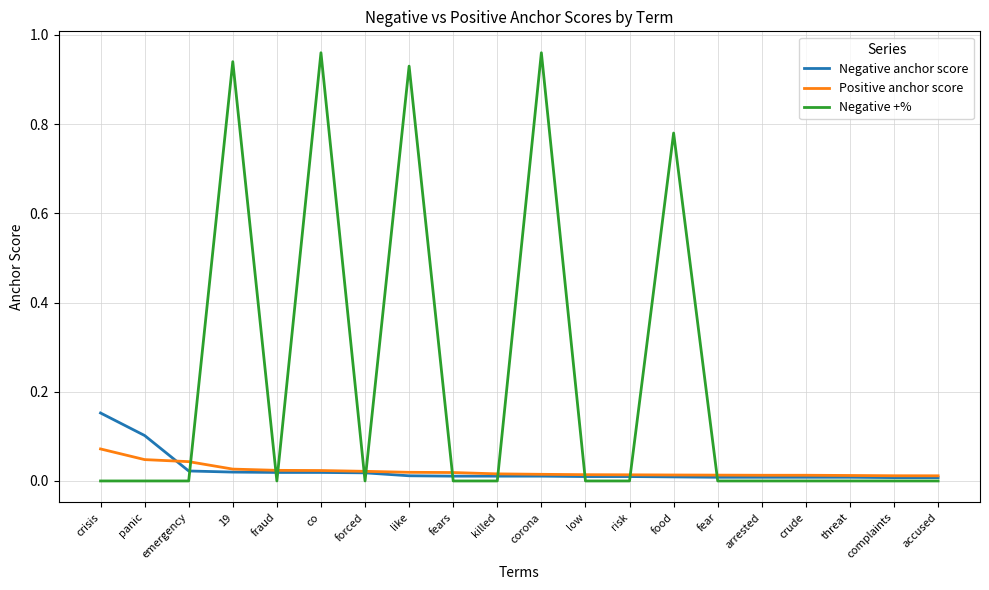

Which series has the largest total across all categories?

Negative +%